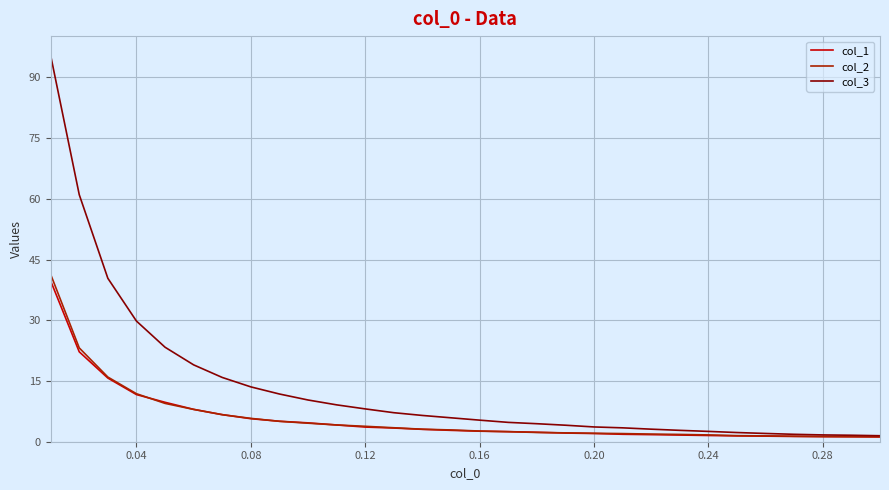

Which series has the largest total across all categories?

col_3